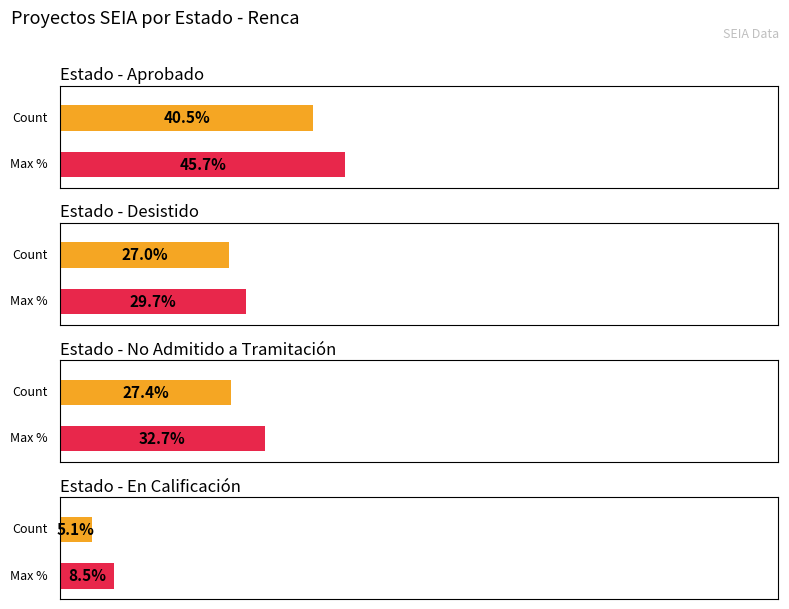

True or false: En Calificación has a value of 1 at Desistido.

False